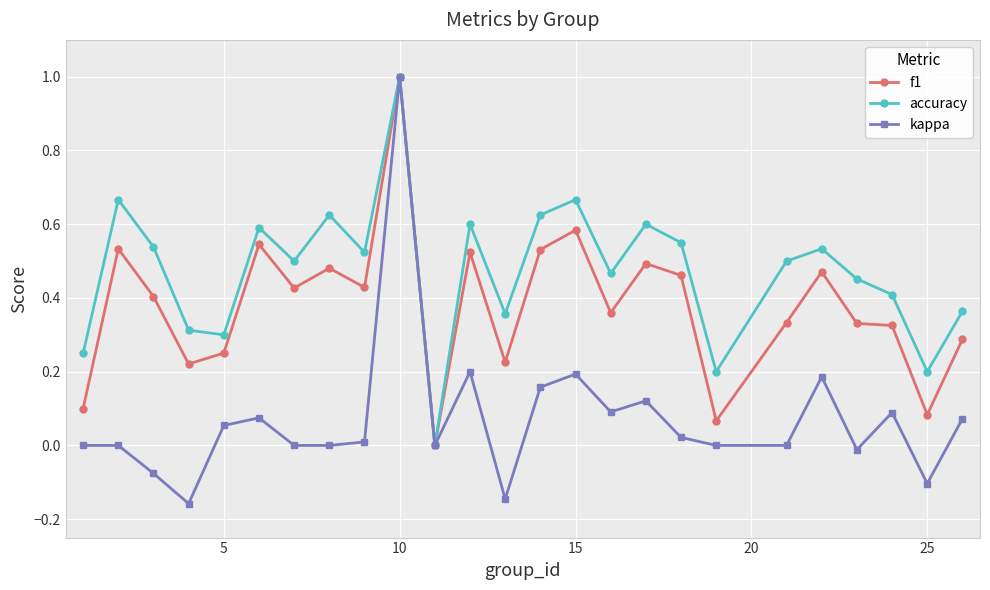

What are all the series names shown in the legend?

f1, accuracy, kappa